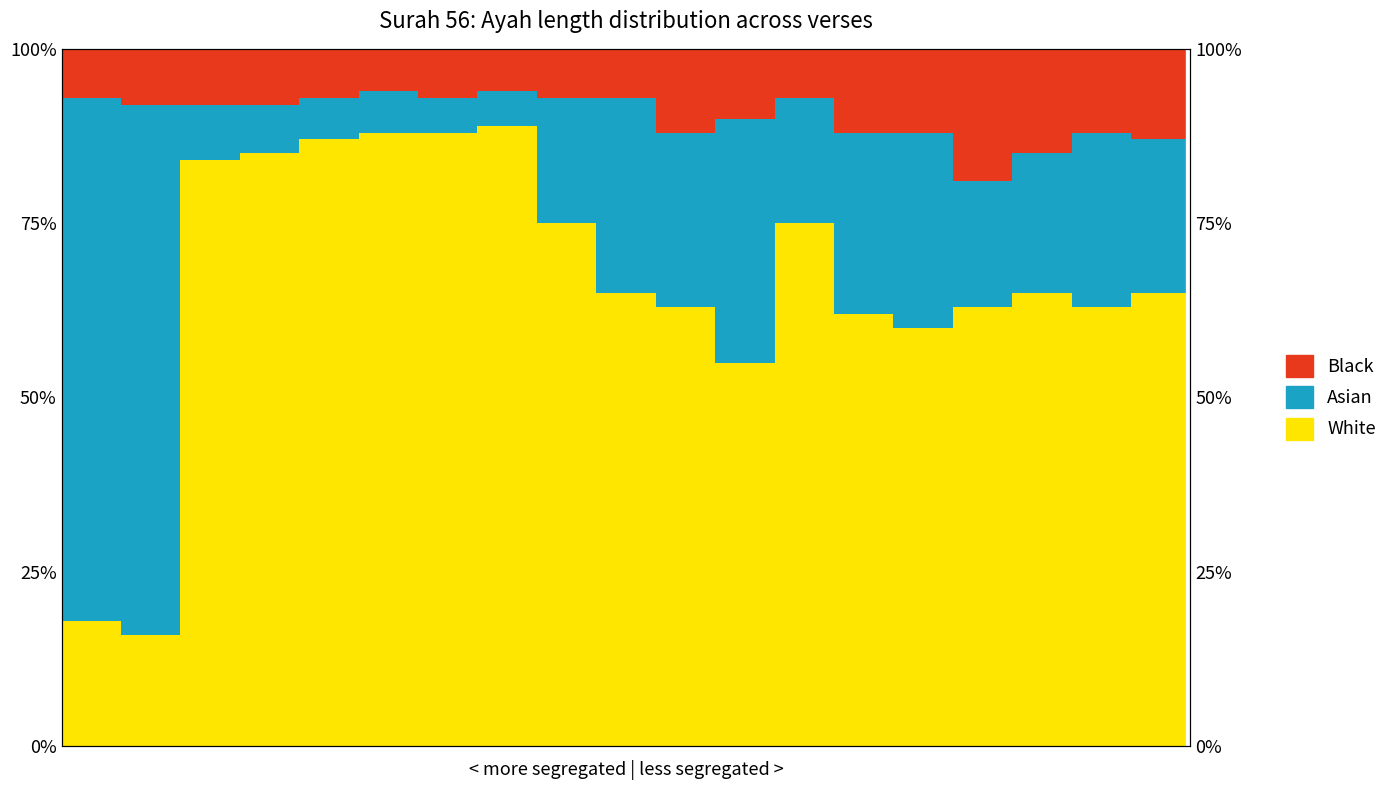

Read the Asian value at 8.

18.0